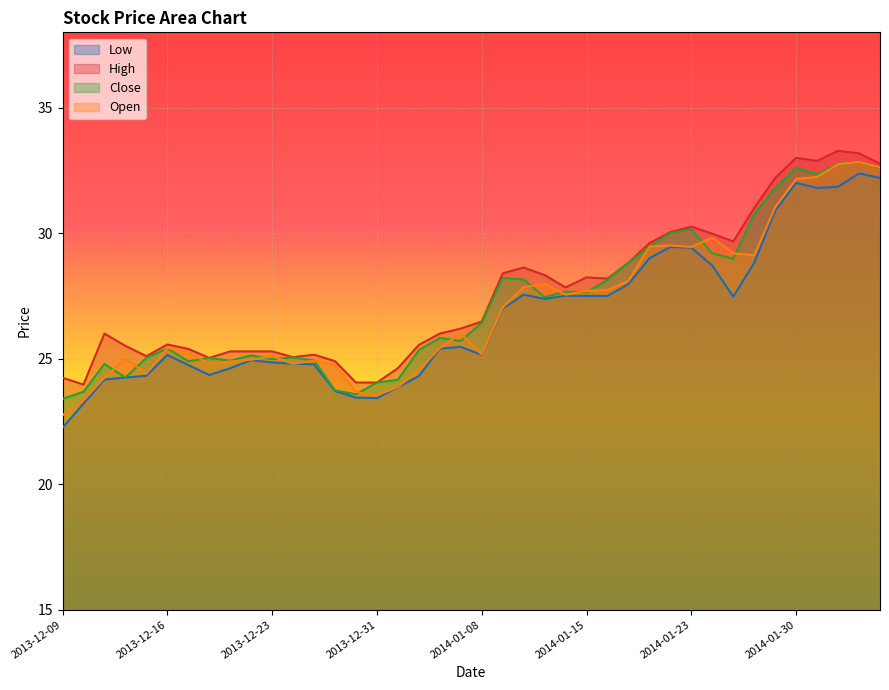

List the series in order of their peak value, highest first.

High, Close, Open, Low